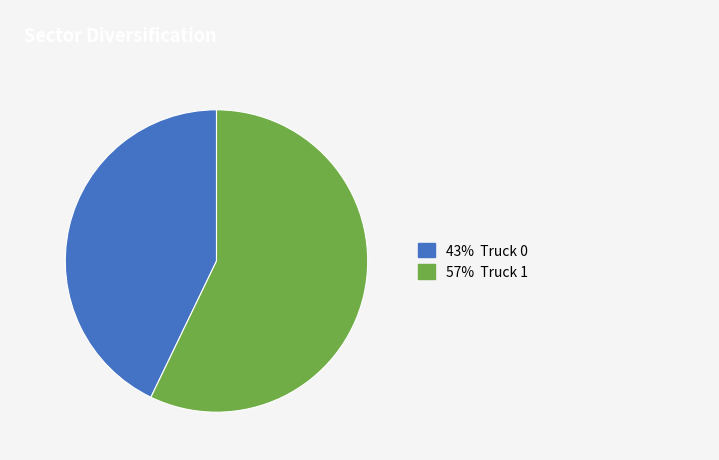

Does any single category account for the majority?

Yes